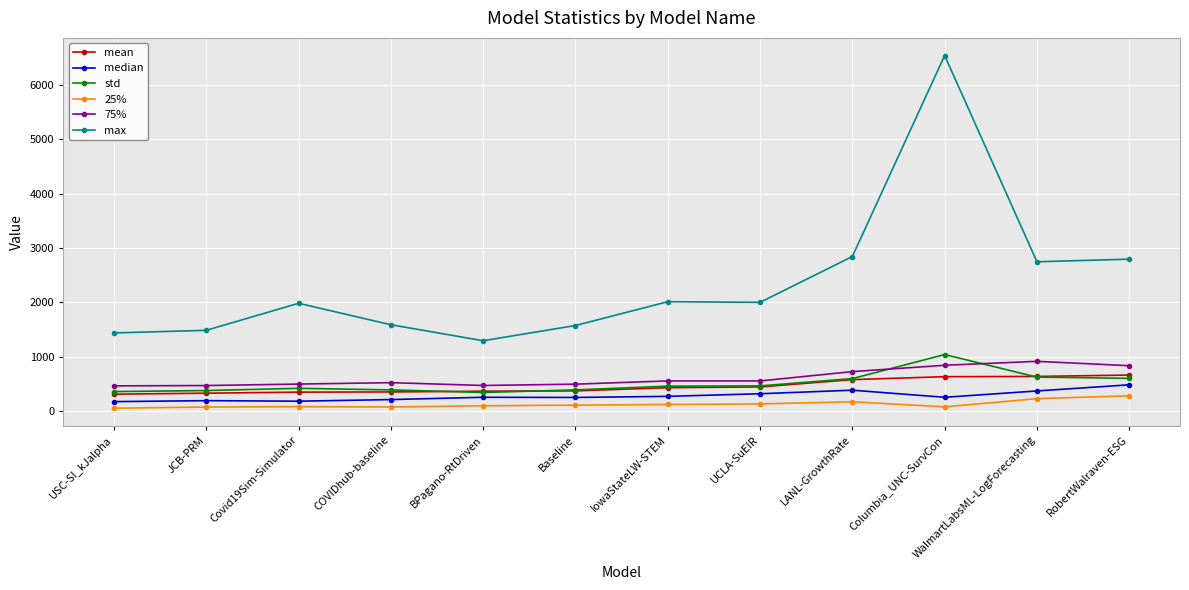

List the series in order of their peak value, highest first.

max, std, 75%, mean, median, 25%